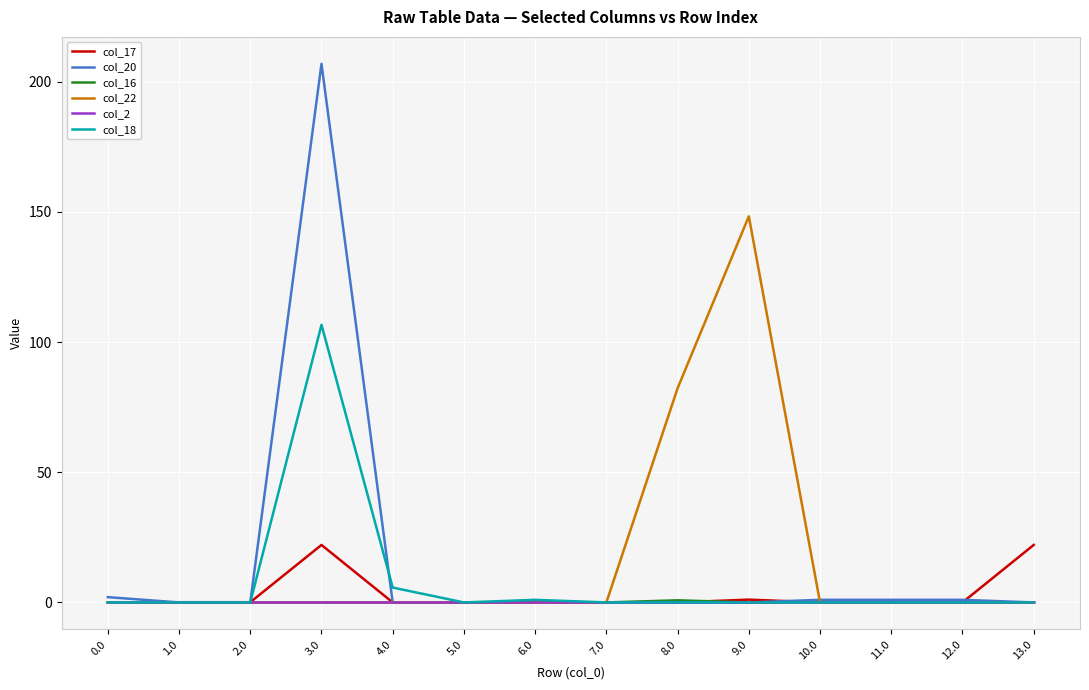

At which category is the sum across all series the highest?

3.0